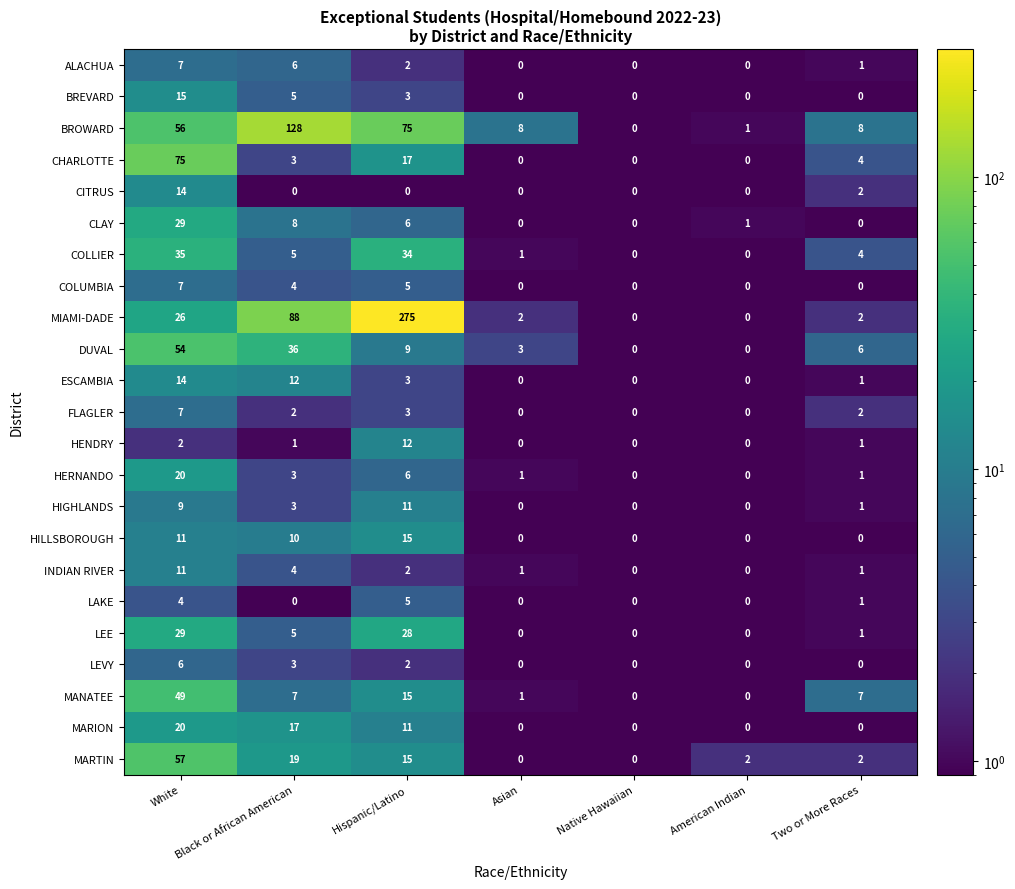

Where is BREVARD nearest to the value 7?

Black or African American